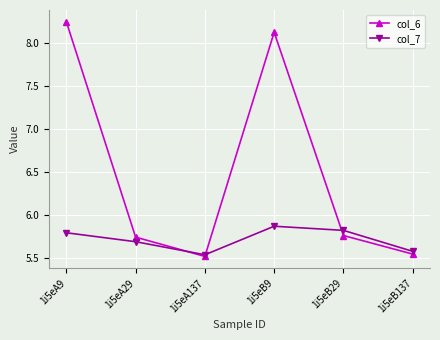

In col_6, how many points are lower than both neighbors (excluding endpoints)?

1